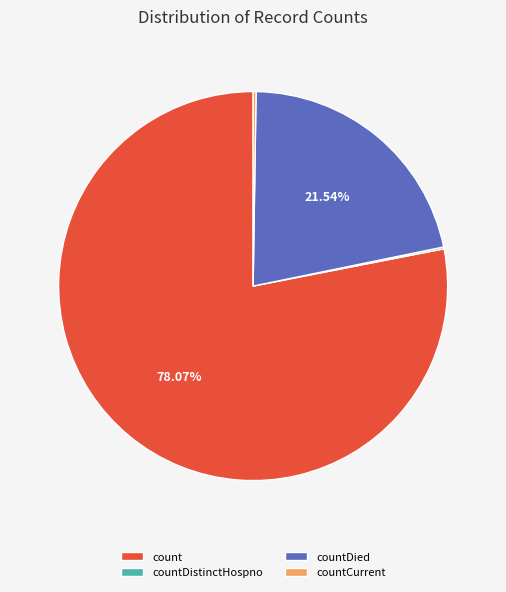

What is the majority slice?

count